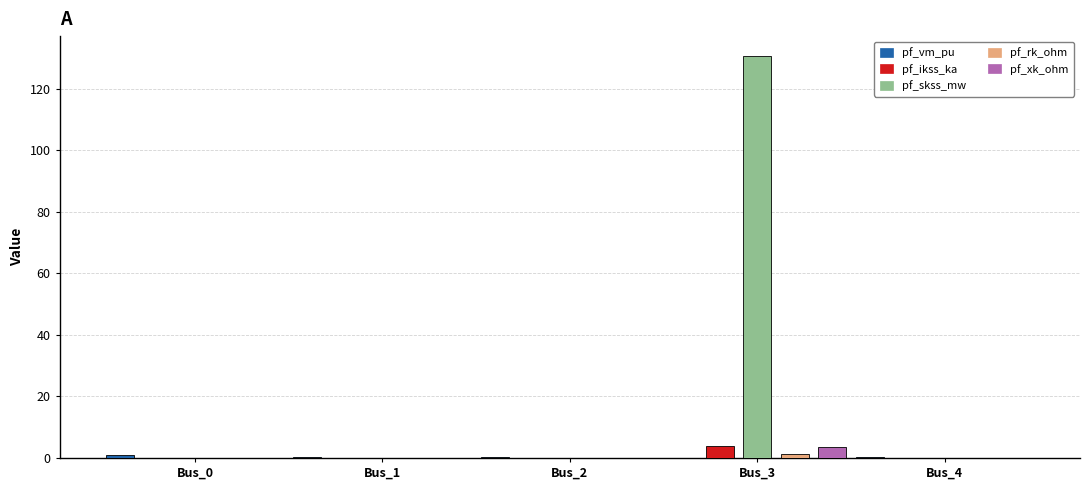

Which series has the largest total across all categories?

pf_skss_mw